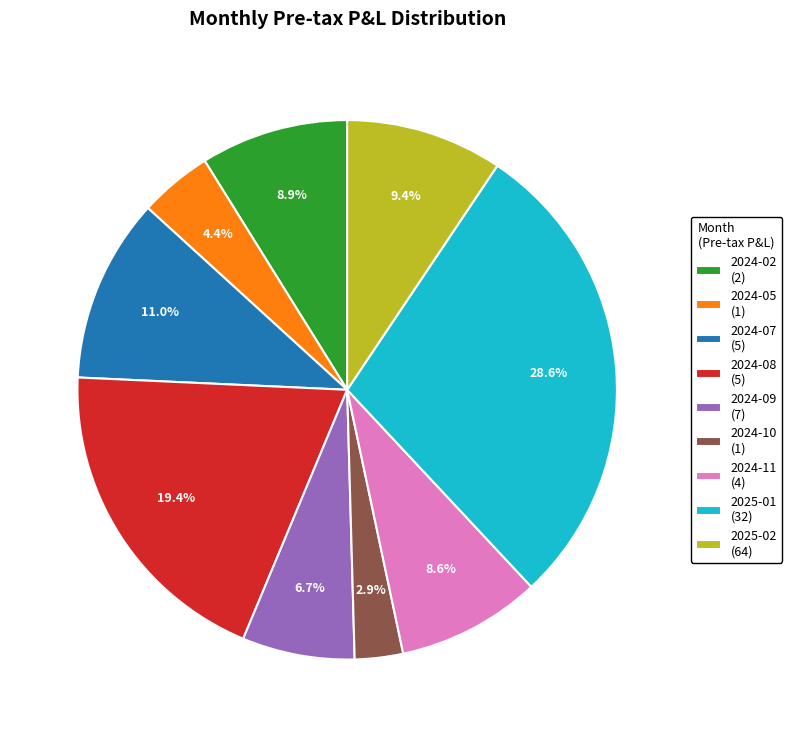

What is the ratio of the value at 2025-02 to the value at 2024-09?

1.4